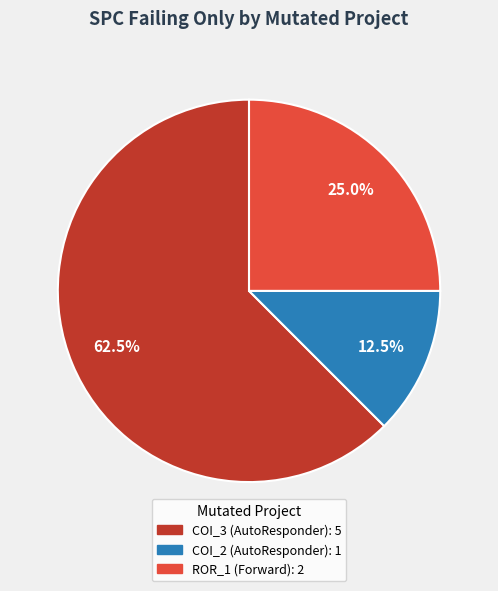

Is there a majority slice in this chart?

Yes